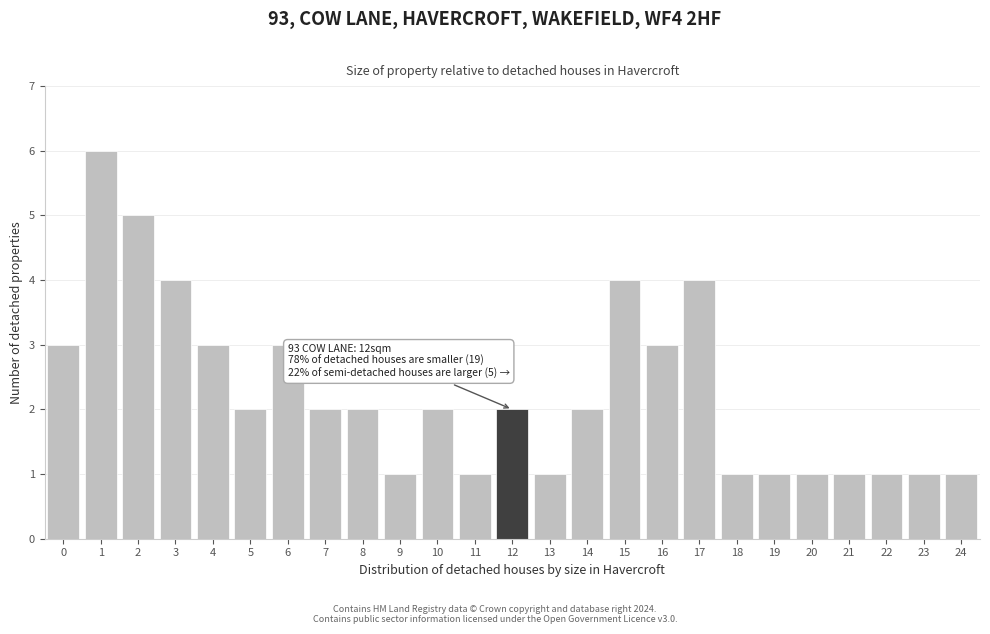

Reading right to left, list all the values displayed in this chart.

24=1	23=1	22=1	21=1	20=1	19=1	18=1	17=4	16=3	15=4	14=2	13=1	12=2	11=1	10=2	9=1	8=2	7=2	6=3	5=2	4=3	3=4	2=5	1=6	0=3